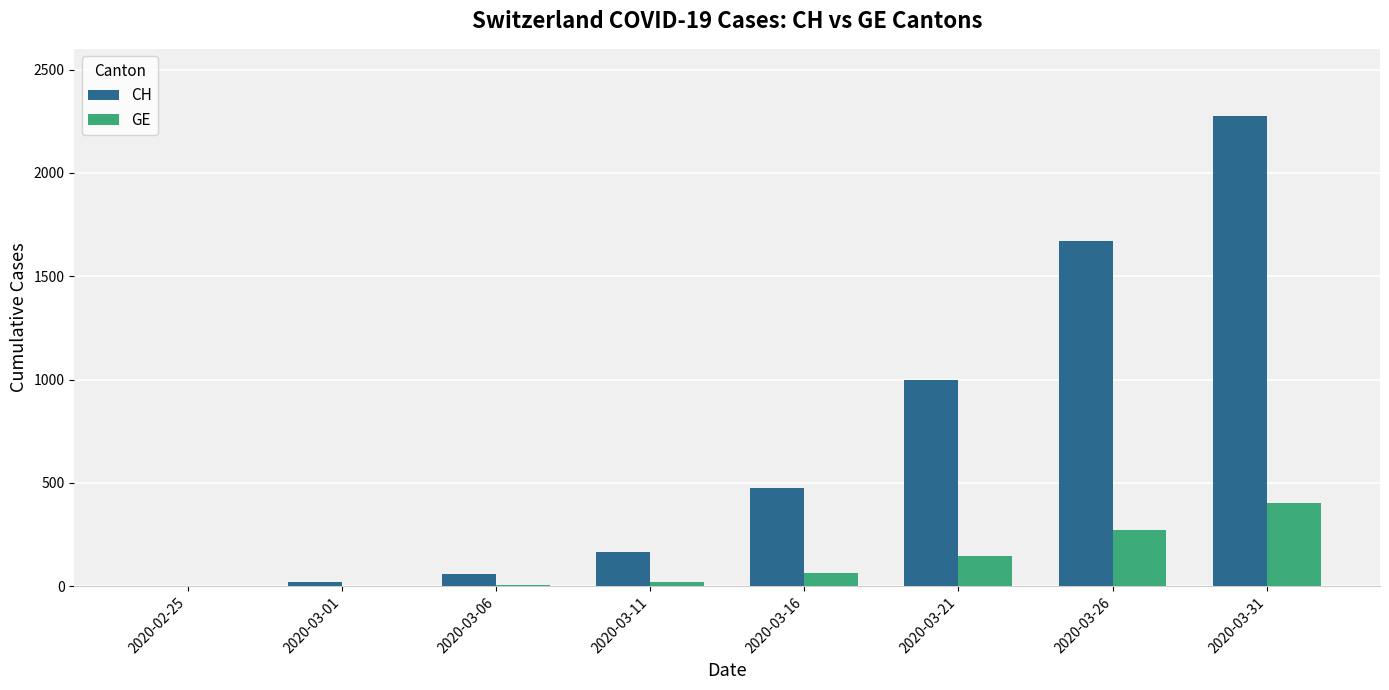

What is the greatest value displayed?

2276